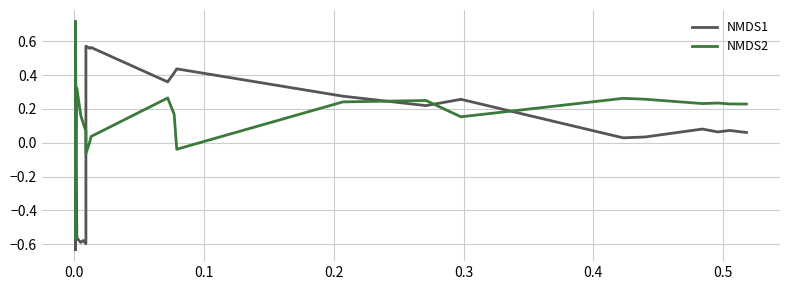

Is the value of NMDS1 at 9 greater than the value of NMDS2 at 25?

No